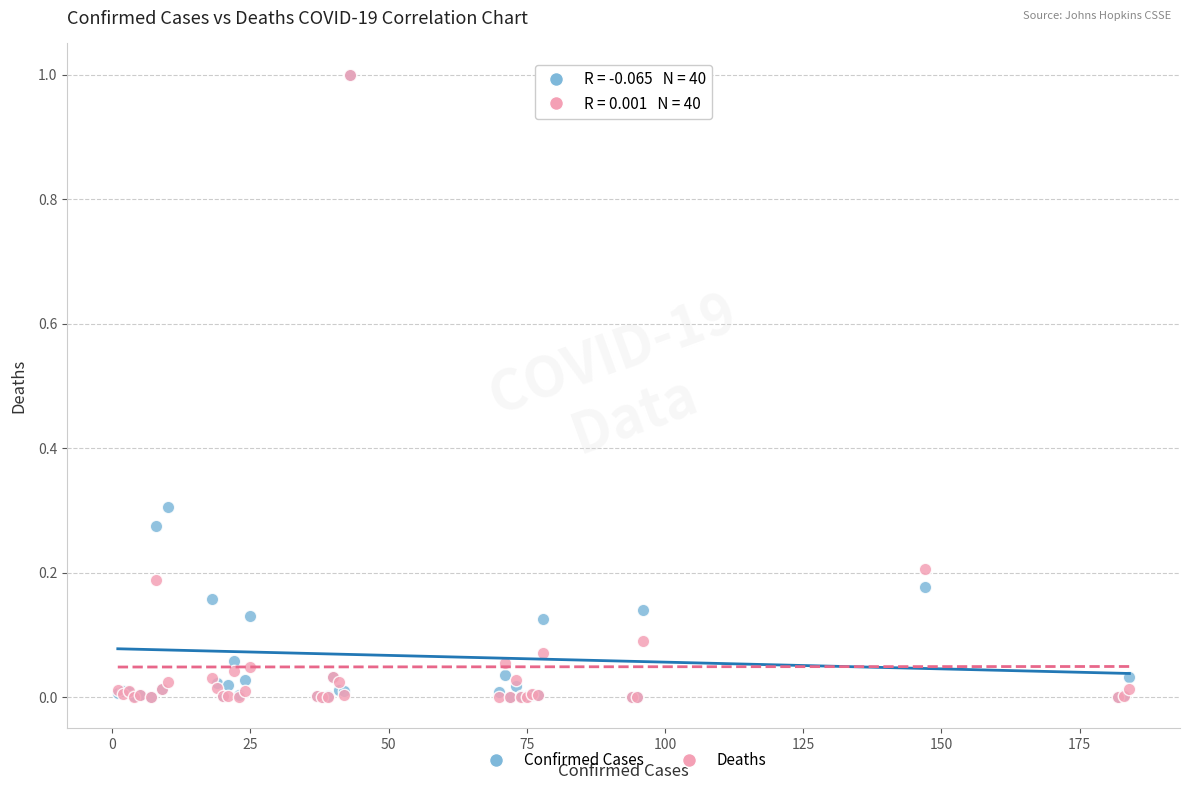

What are all the series names shown in the legend?

Confirmed Cases, Deaths